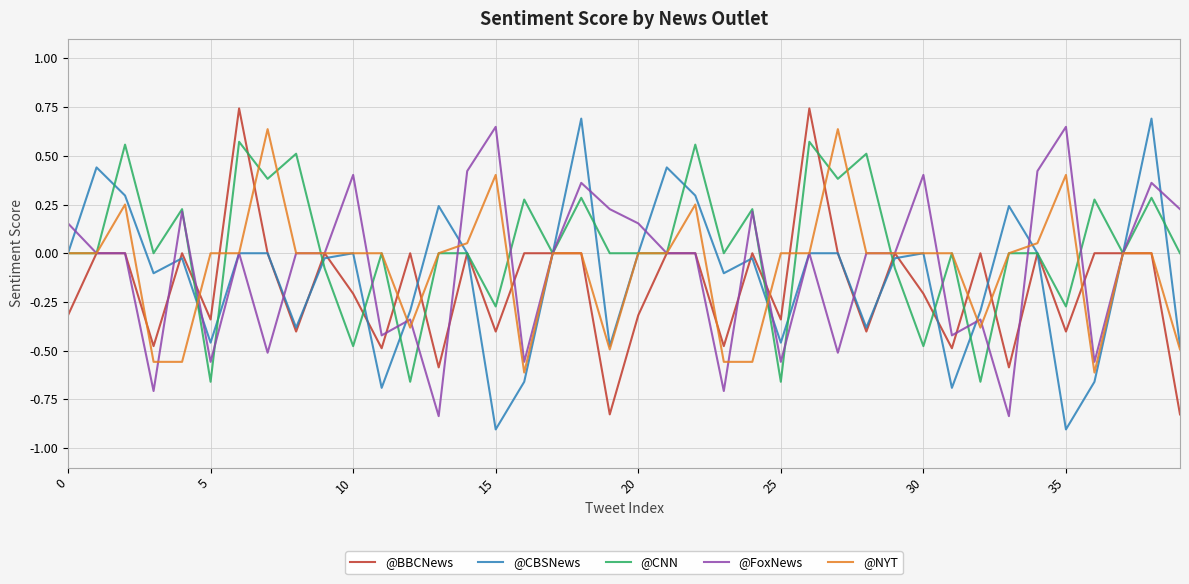

What is the minimum value shown in the chart?

-0.9